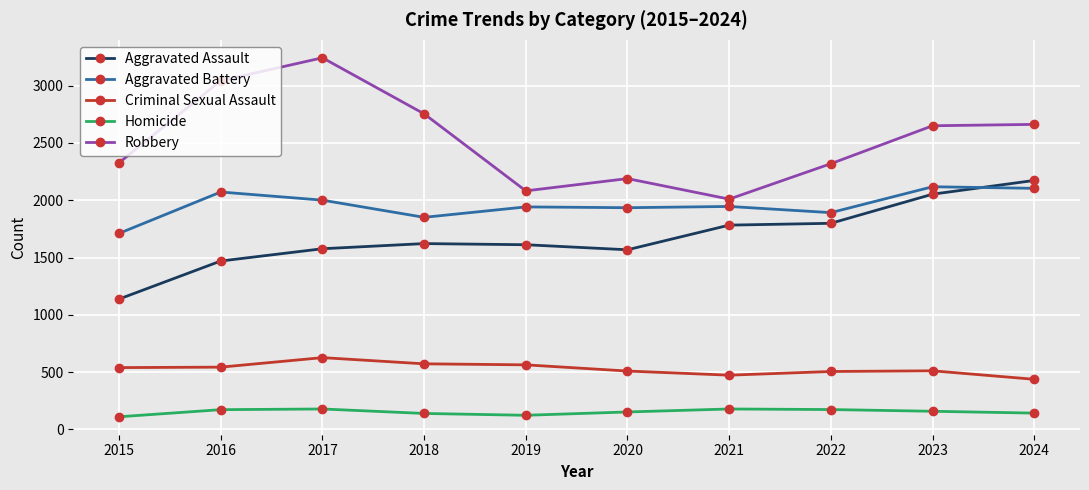

Count the number of categories in the chart.

10